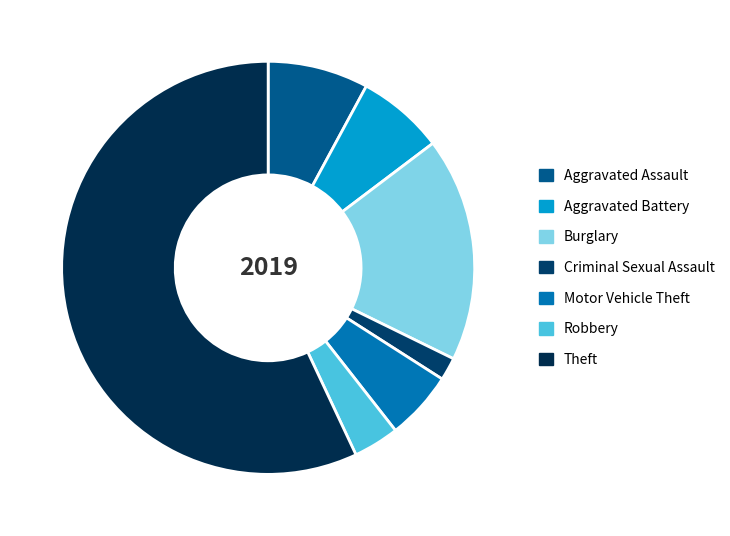

Which has a higher value, Aggravated Assault or Aggravated Battery?

Aggravated Assault